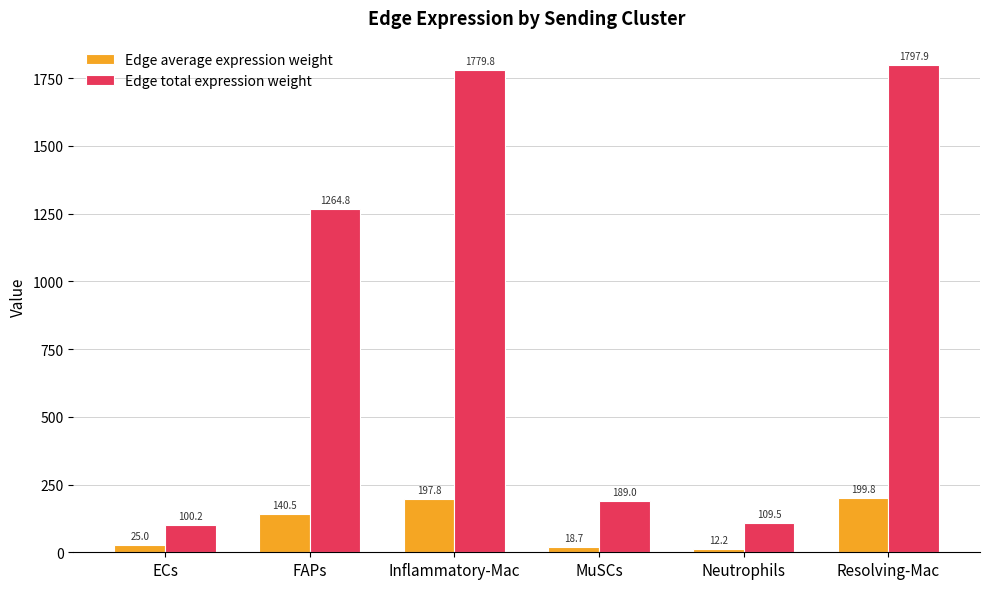

How many bars are there in each group?

2